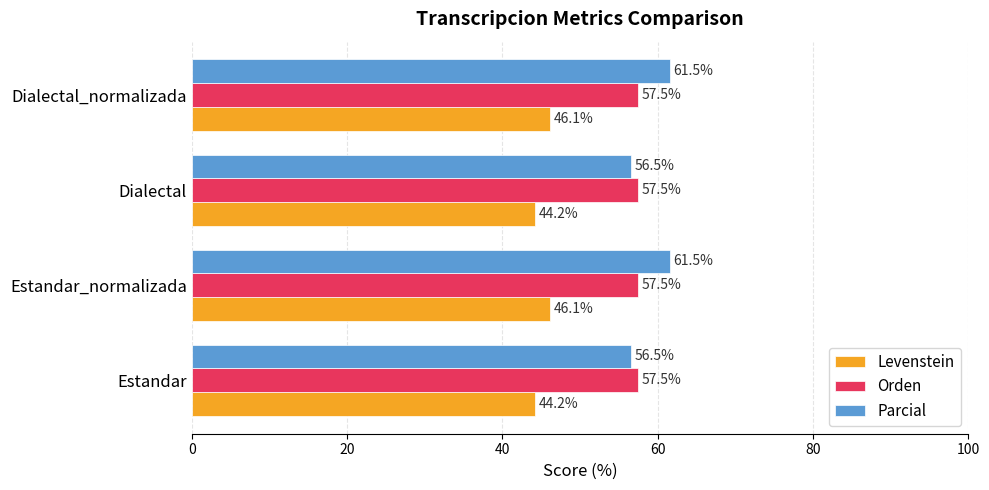

True or false: Parcial has a value of 32.3 at Dialectal.

False